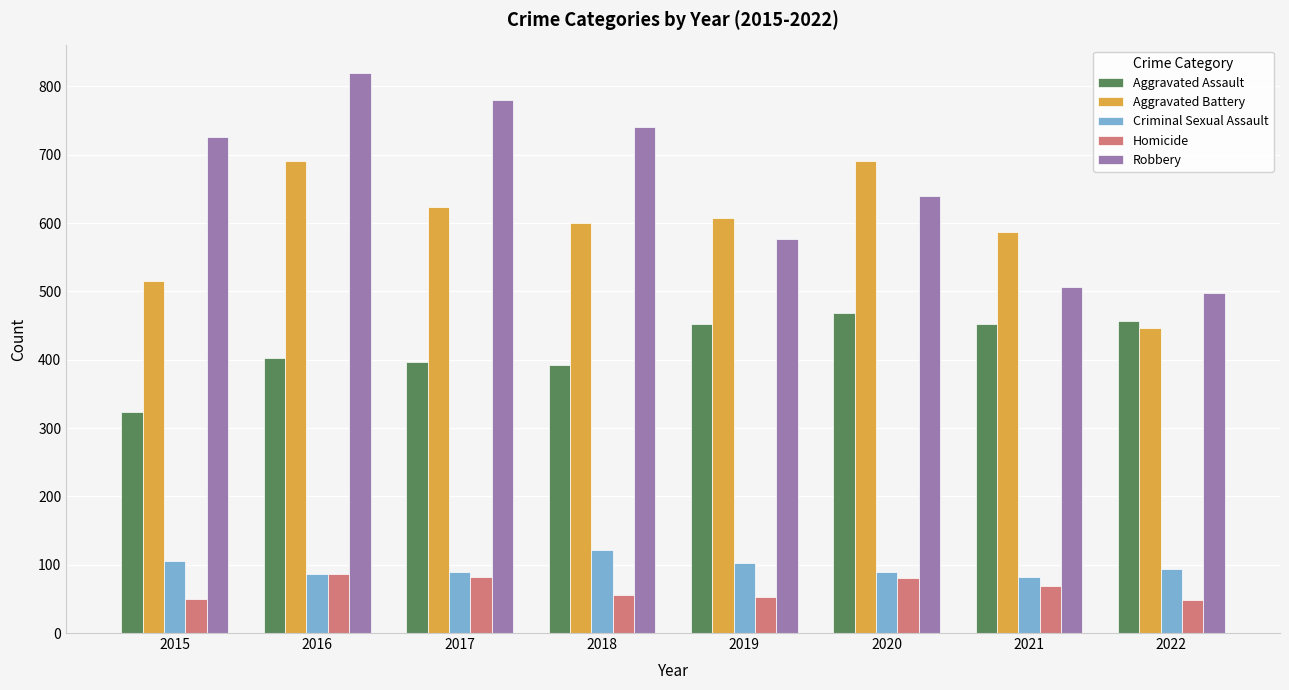

Rank the series by their maximum value, from highest to lowest.

Robbery, Aggravated Battery, Aggravated Assault, Criminal Sexual Assault, Homicide